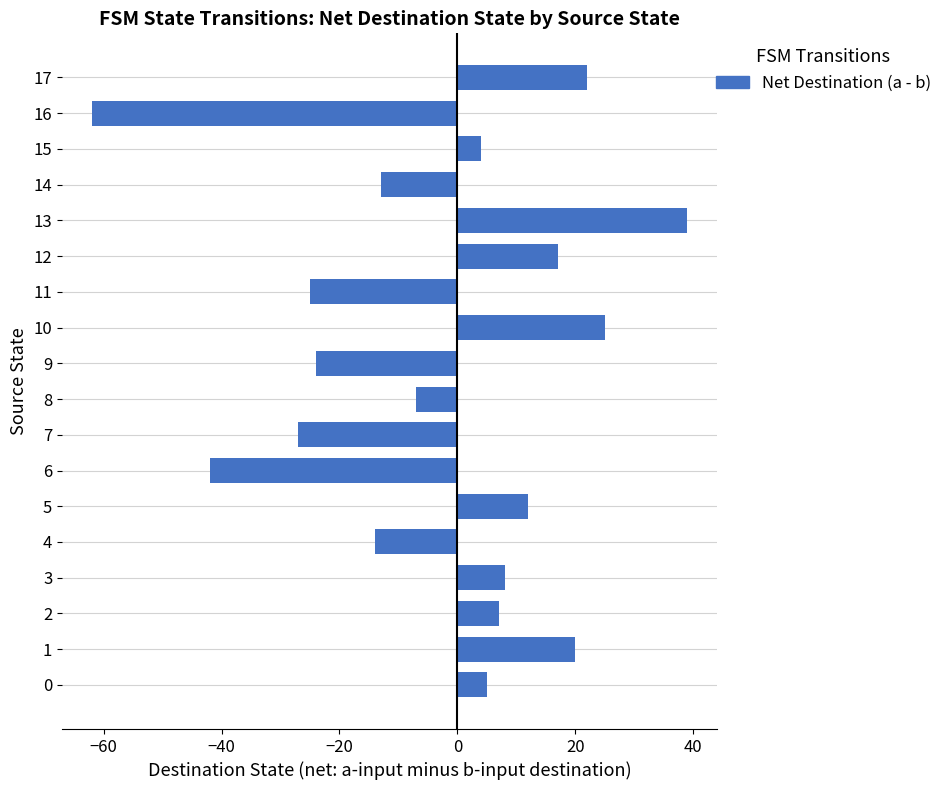

Is it true that the value at 13 is 64?

False